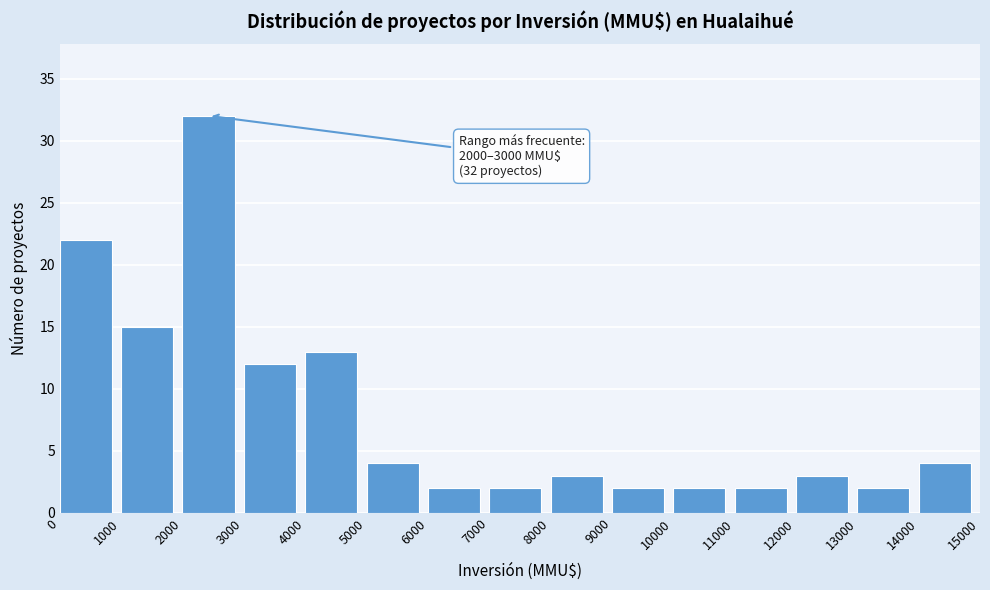

Which range on the x-axis has the tallest bar?

2000 to 3000